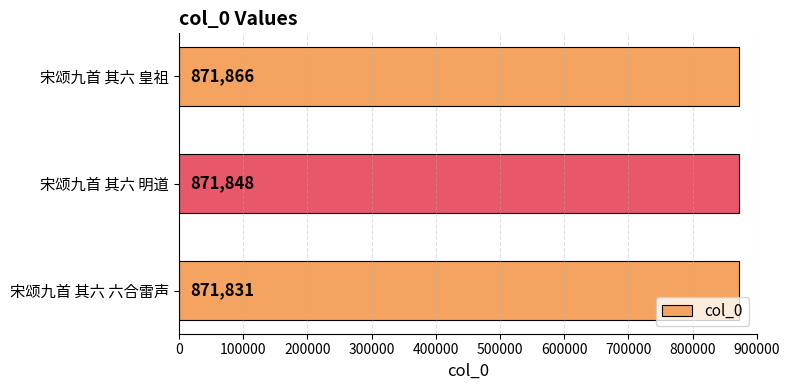

What is the difference between the maximum and minimum values?

35